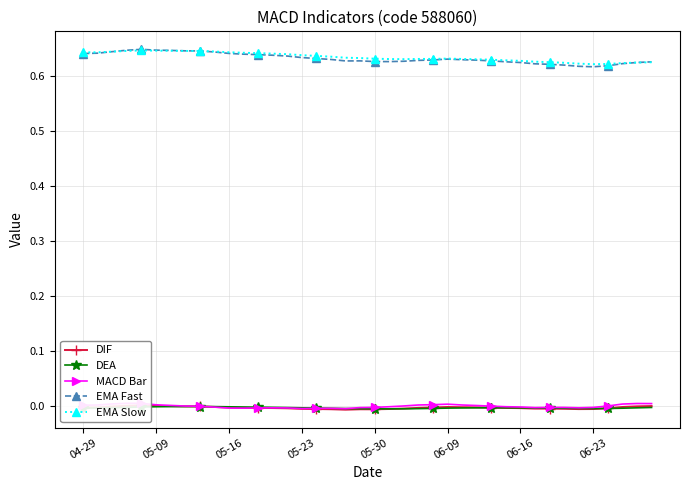

True or false: EMA Slow and DEA intersect in this chart.

False